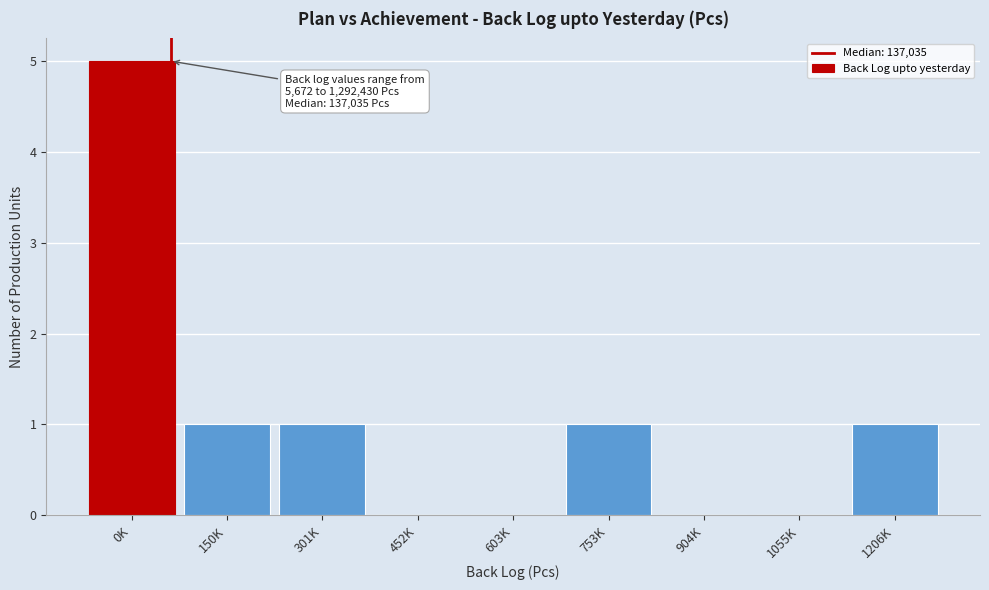

Reading left to right, list all the values displayed in this chart.

0K=5	150K=1	301K=1	452K=0	603K=0	753K=1	904K=0	1055K=0	1206K=1